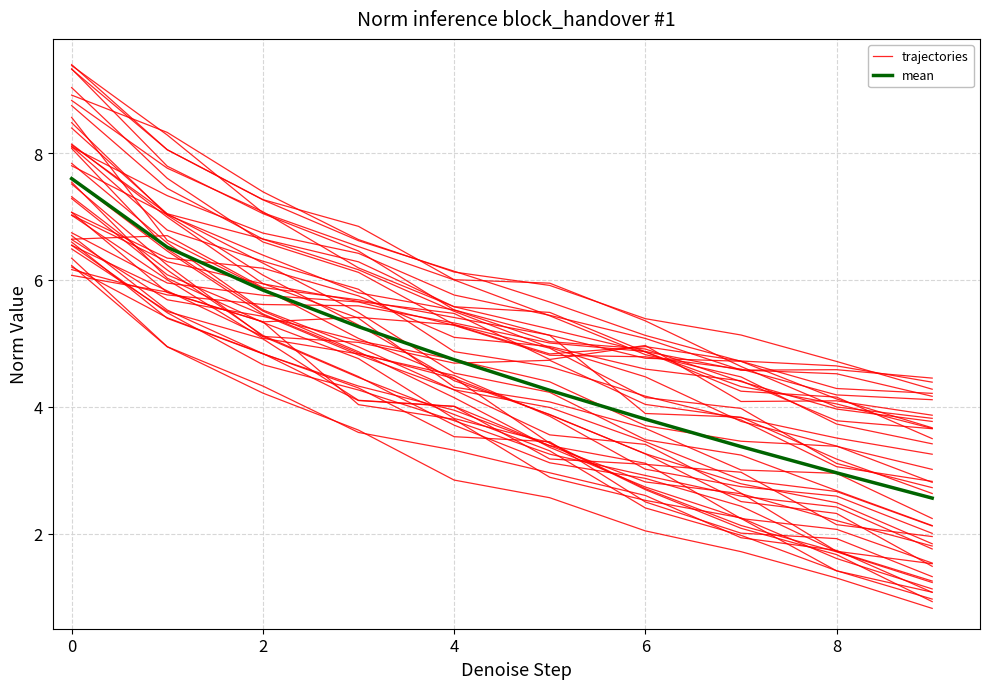

True or false: trajectories and mean intersect in this chart.

False